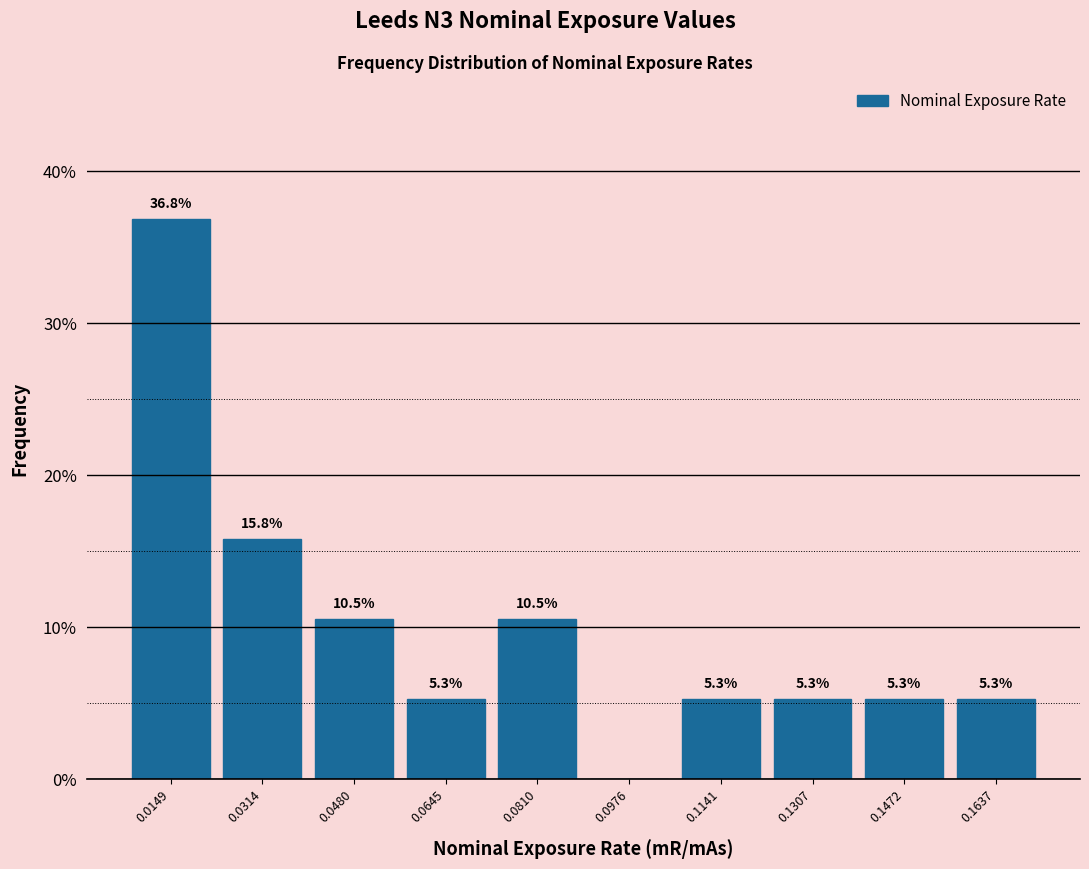

Which range on the x-axis has the tallest bar?

0.006 to 0.024